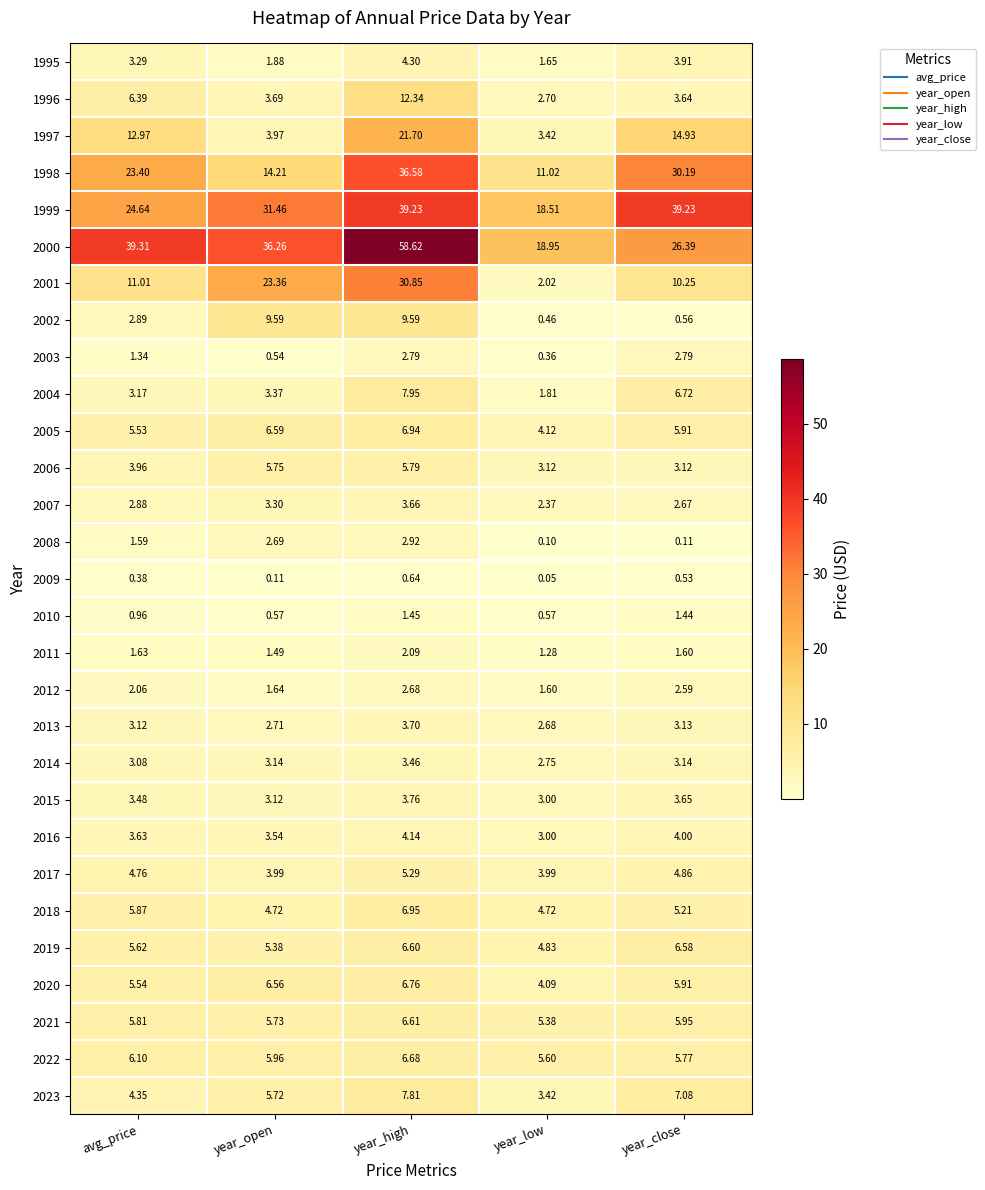

Is the value of 2007 at avg_price greater than the value of 2019 at year_high?

No